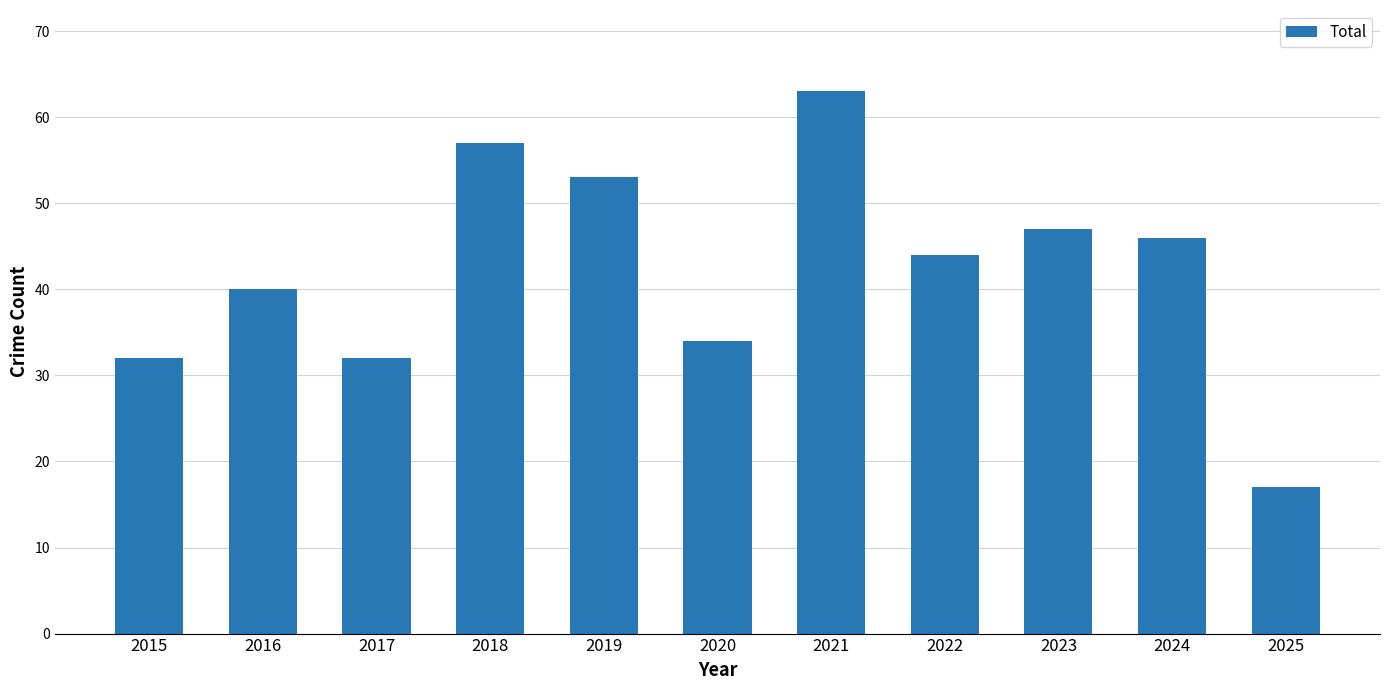

The value at 2025 is 11. True or false?

False